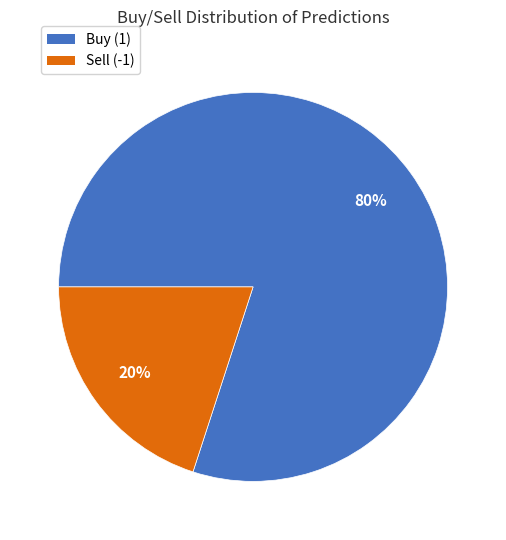

The Sell (-1) slice represents 20% of the pie. True or false?

True